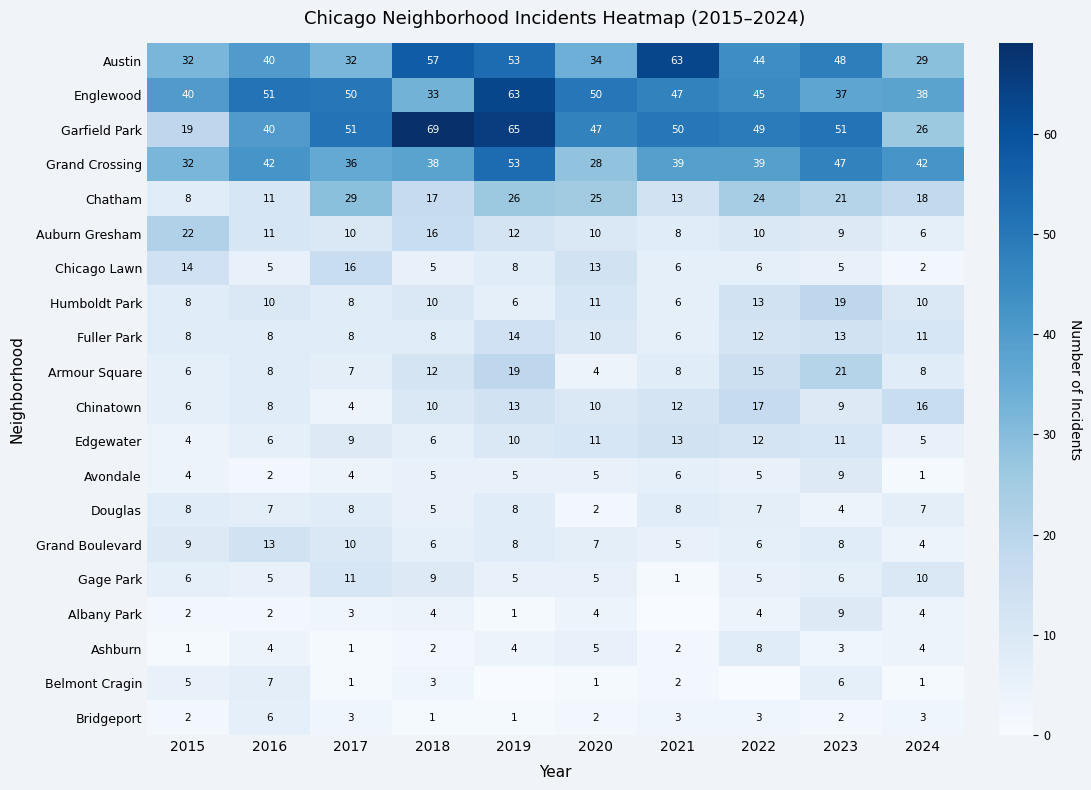

What is the approximate value of Austin at 2017?

32